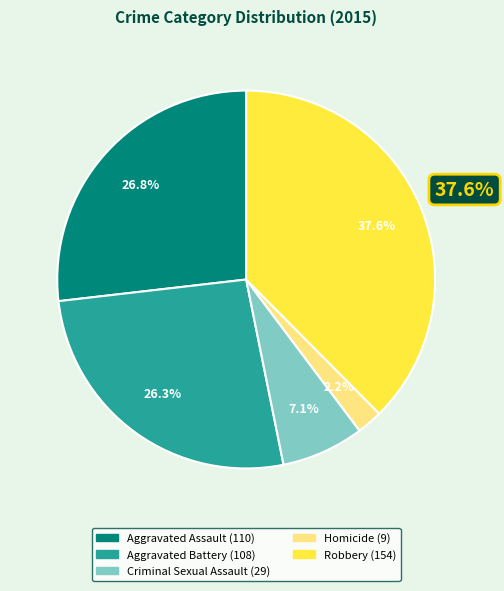

Is it true that Robbery is 38% of the pie?

True